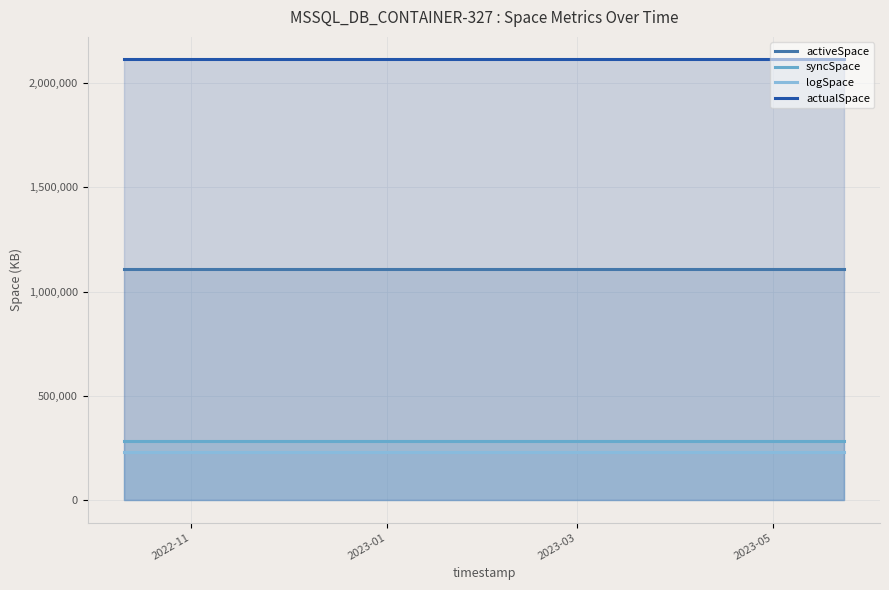

At how many categories does at least one series exceed 1381678?

15